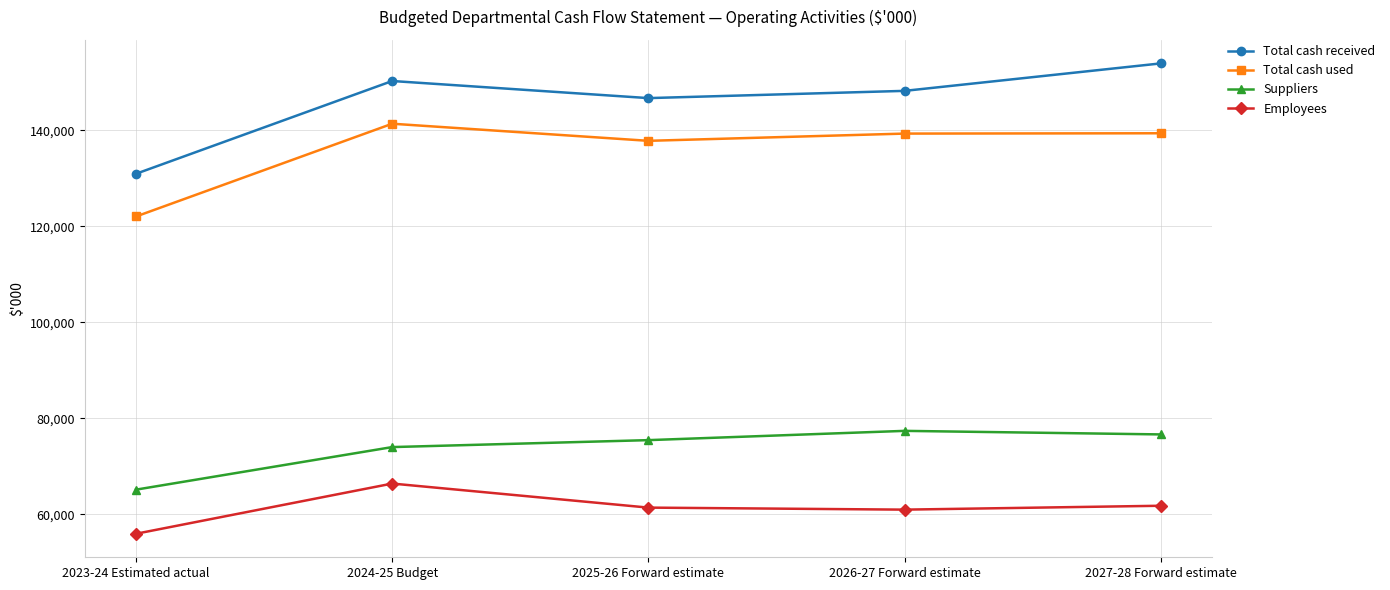

What is the sum of all Total cash received values?

730010